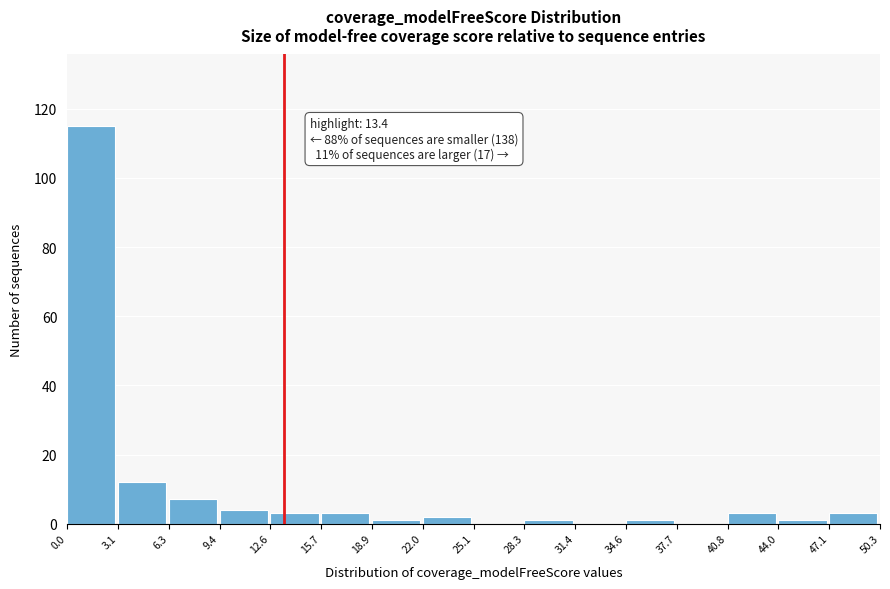

Over which range of the x-axis is the bar tallest?

0.0 to 3.1